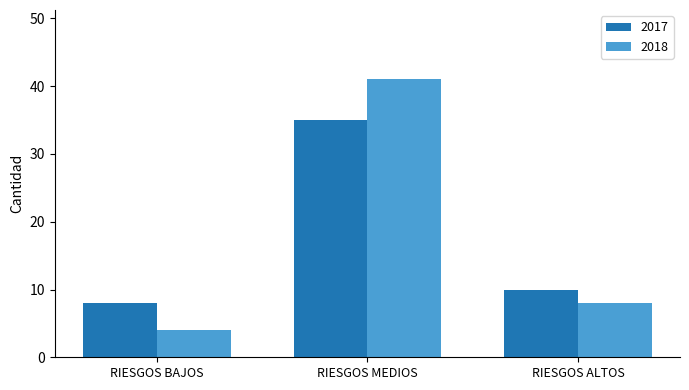

Reading right to left, what are all the values shown in this chart?

2017: 10	35	8
2018: 8	41	4